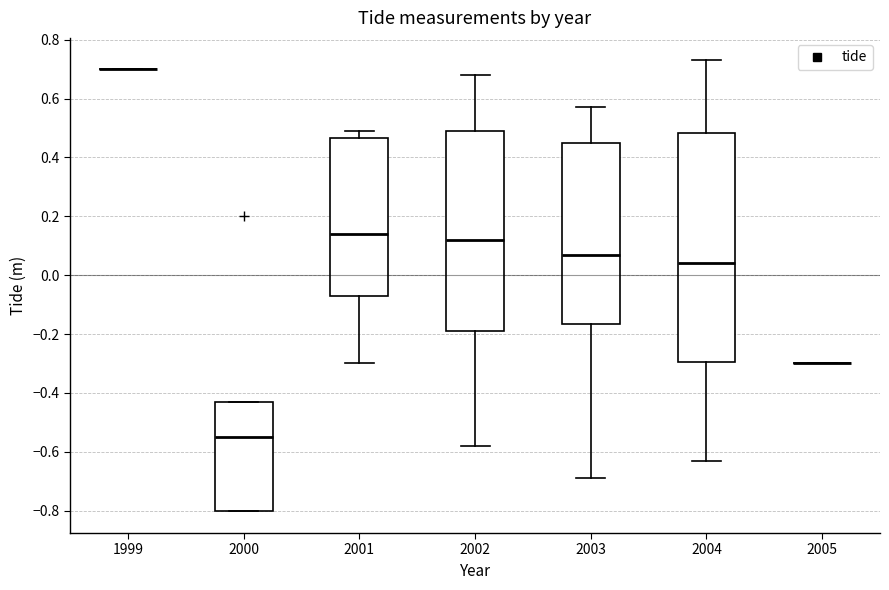

Reading left to right, read every box against the y-axis: the position of its median line, the range the box covers, and the ends of its whiskers. The values are not printed on the chart, so give them approximately, as read against the axis.

1999: box collapsed to a line at 0.70, whiskers 0.70 to 0.70
2000: median -0.54, box -0.80 to -0.42, whiskers -0.80 to -0.42
2001: median 0.14, box -0.06 to 0.46, whiskers -0.30 to 0.50
2002: median 0.12, box -0.18 to 0.50, whiskers -0.58 to 0.68
2003: median 0.08, box -0.16 to 0.46, whiskers -0.68 to 0.58
2004: median 0.04, box -0.30 to 0.48, whiskers -0.62 to 0.74
2005: box collapsed to a line at -0.30, whiskers -0.30 to -0.30